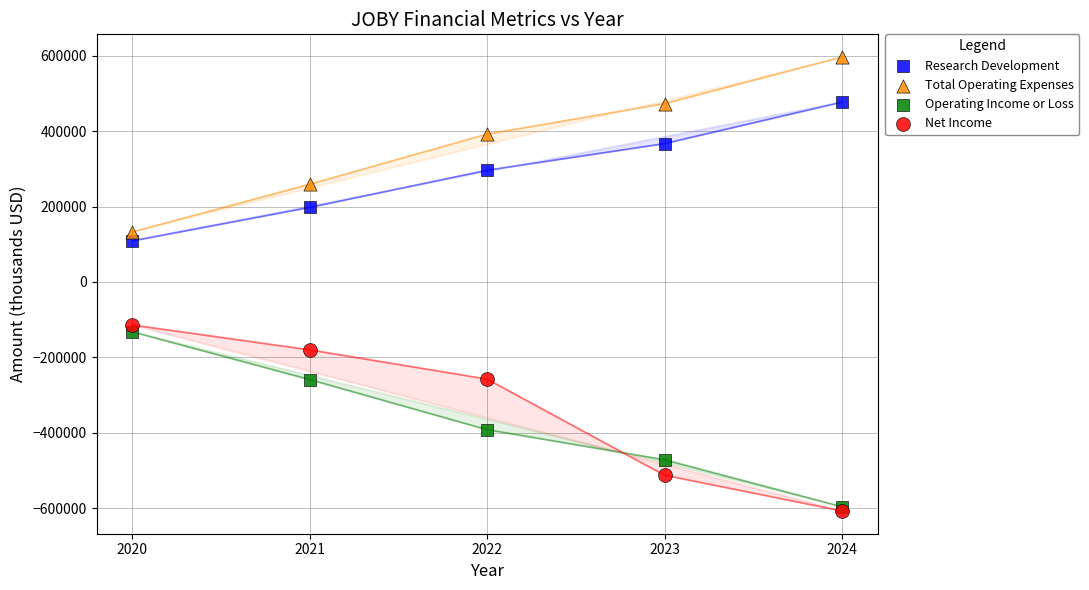

Which series reaches the maximum Y coordinate?

Total Operating Expenses